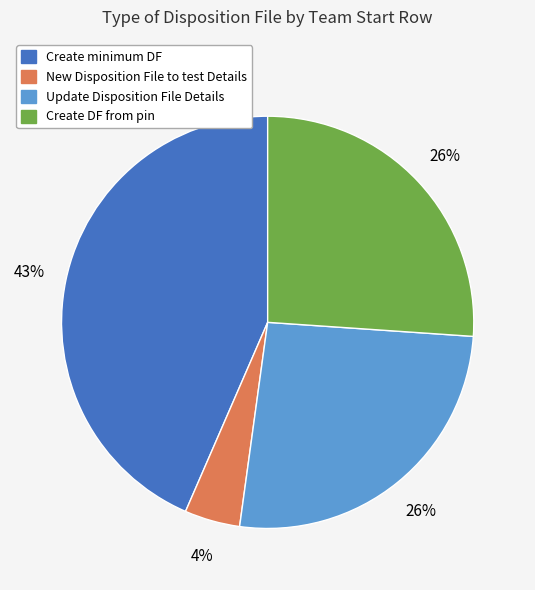

Combined, do Create minimum DF and Update Disposition File Details account for over 50%?

Yes